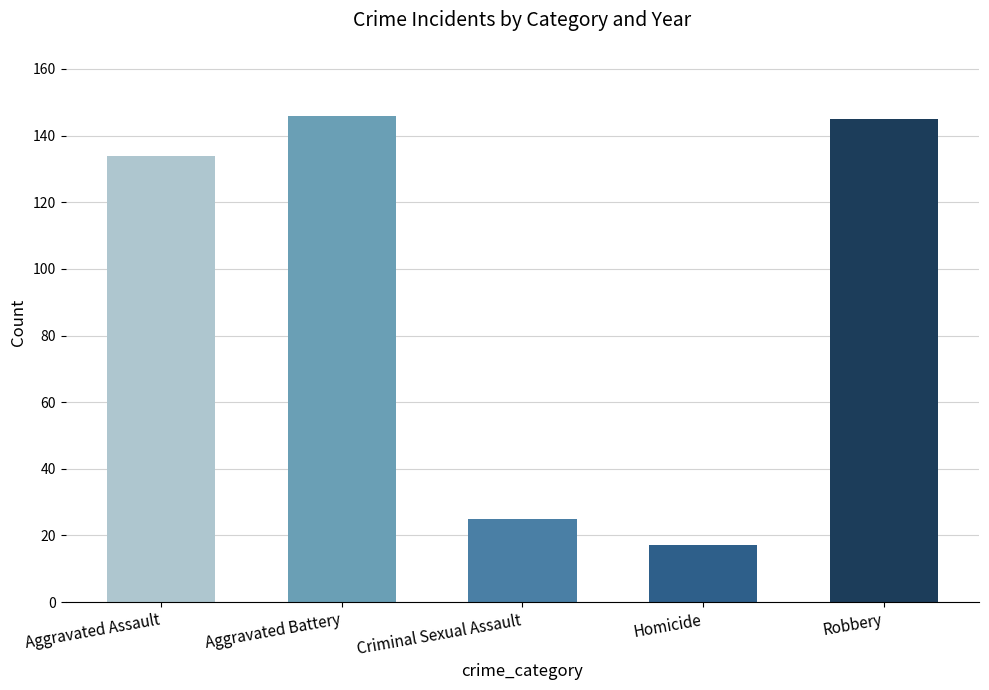

At which label is the value closest to 81?

Aggravated Assault